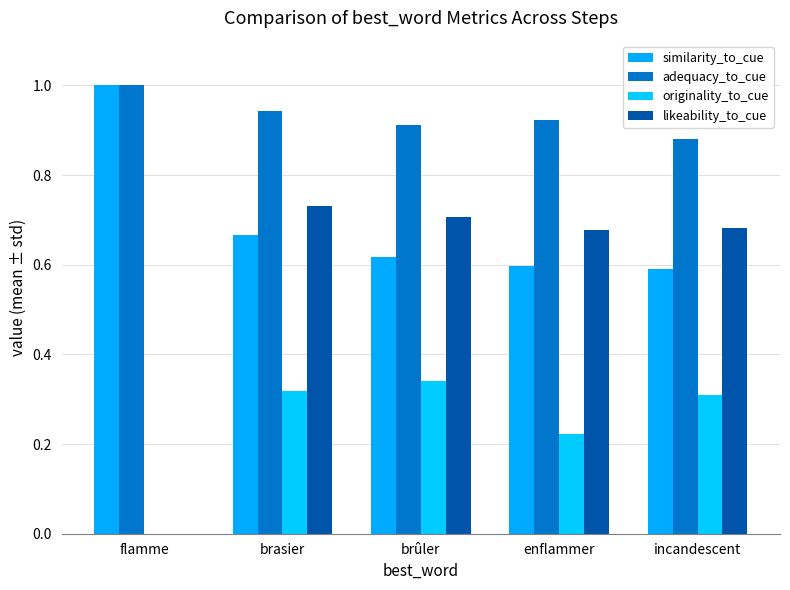

What is the label of the 3rd bar from the left?

brûler